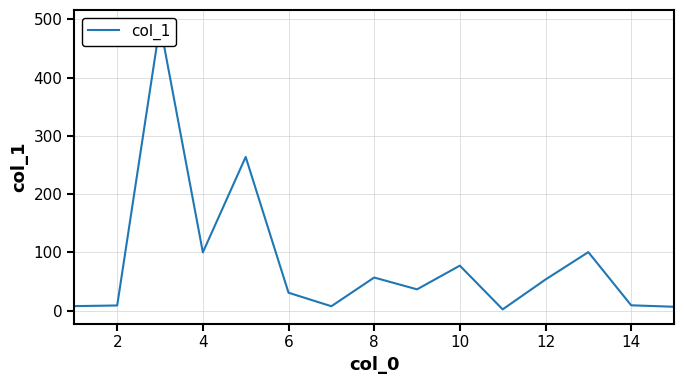

Count the number of categories in the chart.

15